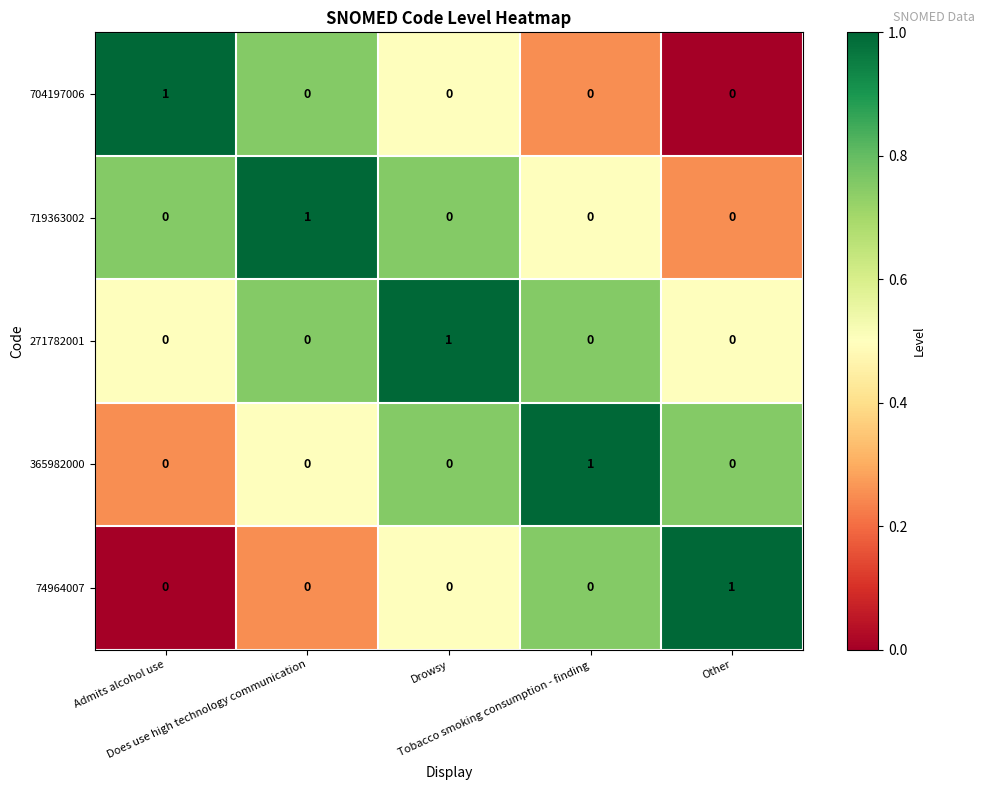

At how many categories does at least one series exceed 0?

5